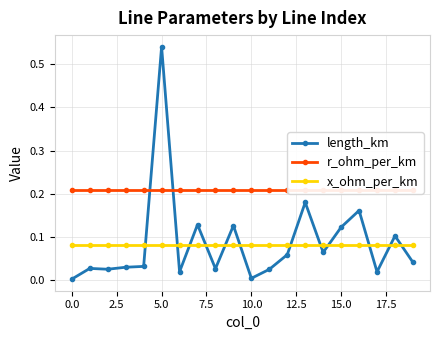

True or false: r_ohm_per_km has more than 1 points higher than both neighbors.

False